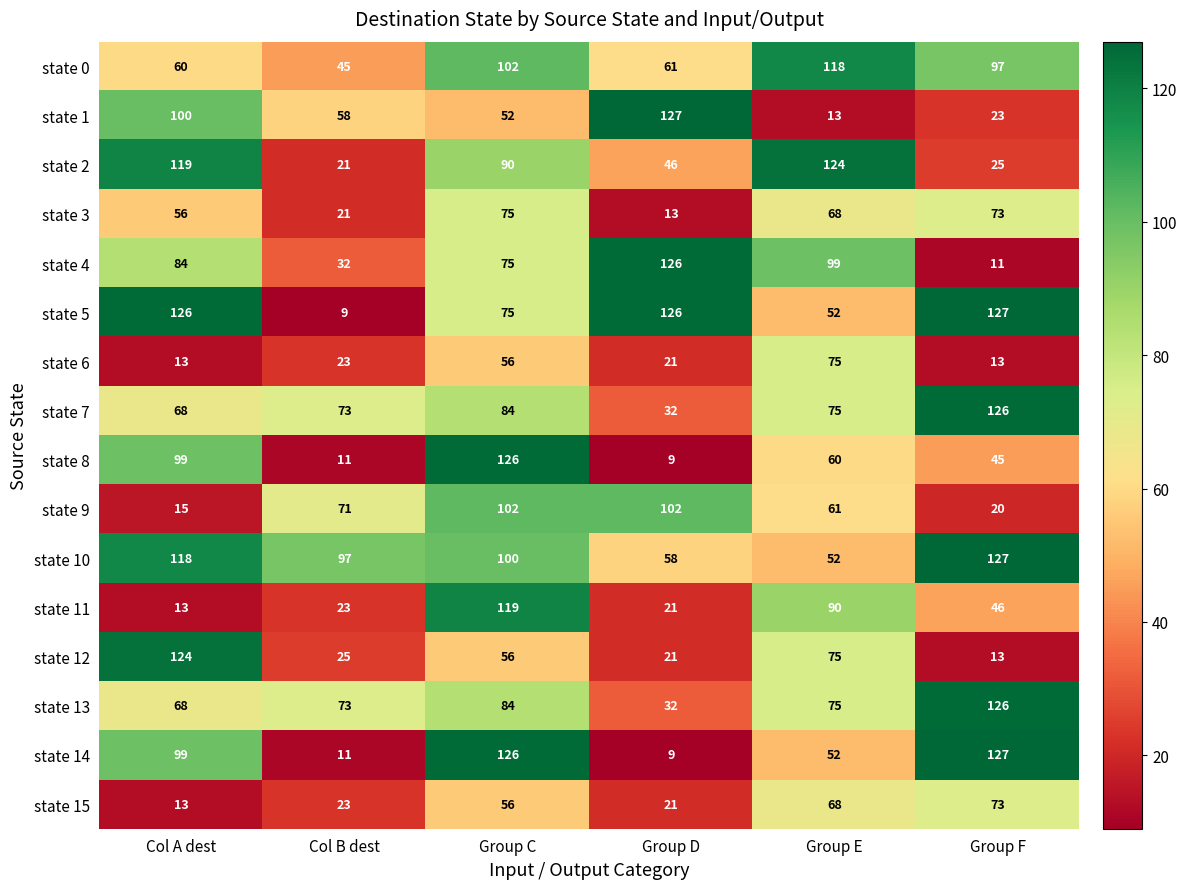

What is the smallest value displayed?

9